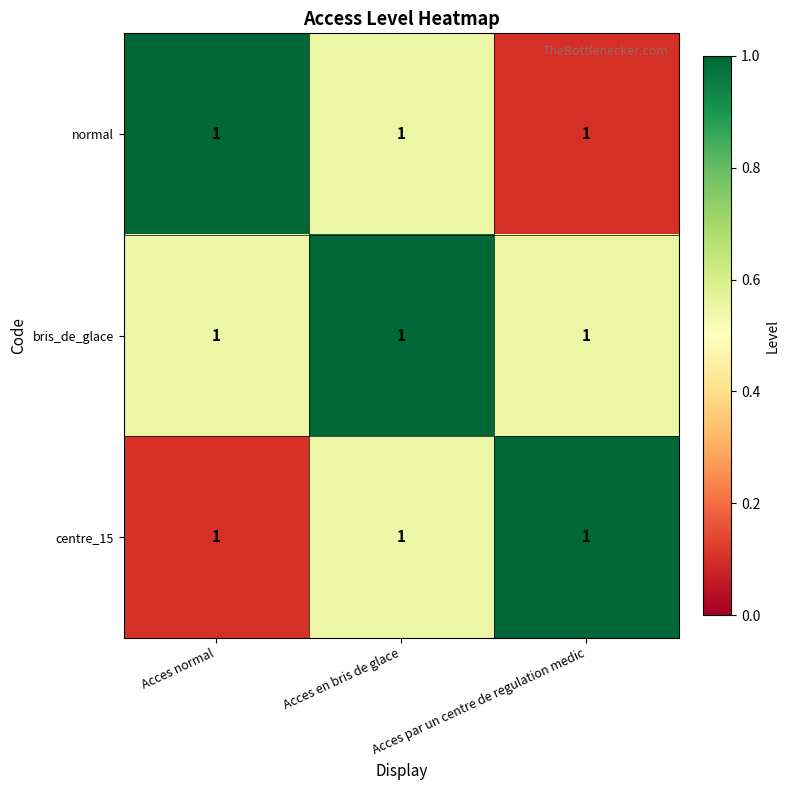

At how many categories does at least one series exceed 0?

3